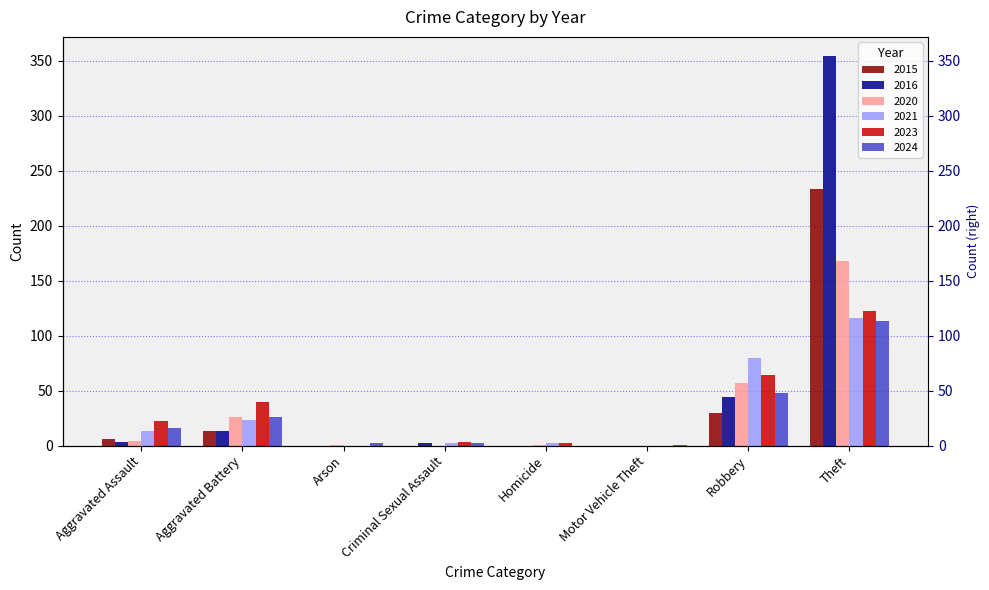

What are all the series names shown in the legend?

2015, 2016, 2020, 2021, 2023, 2024